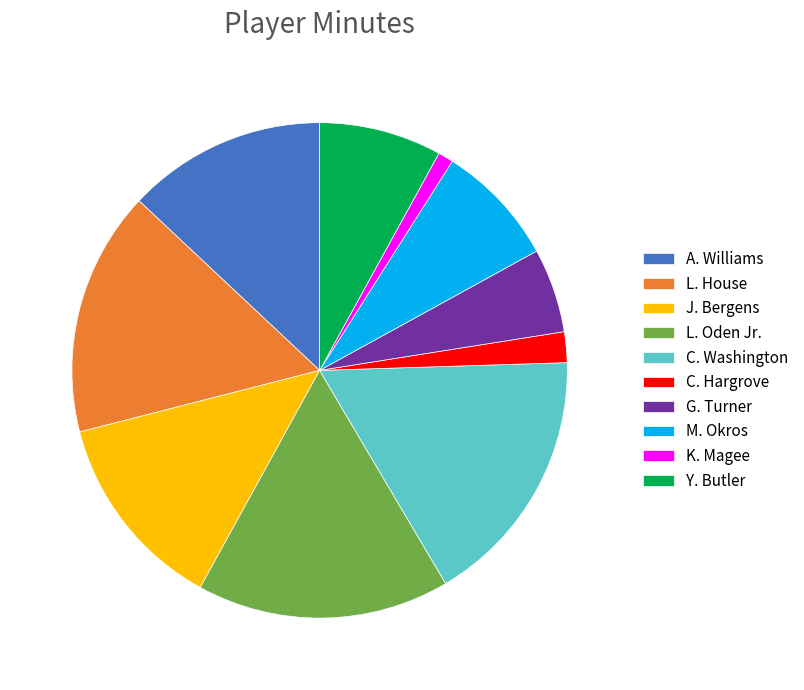

Do Y. Butler and C. Hargrove together represent more than half of the pie?

No